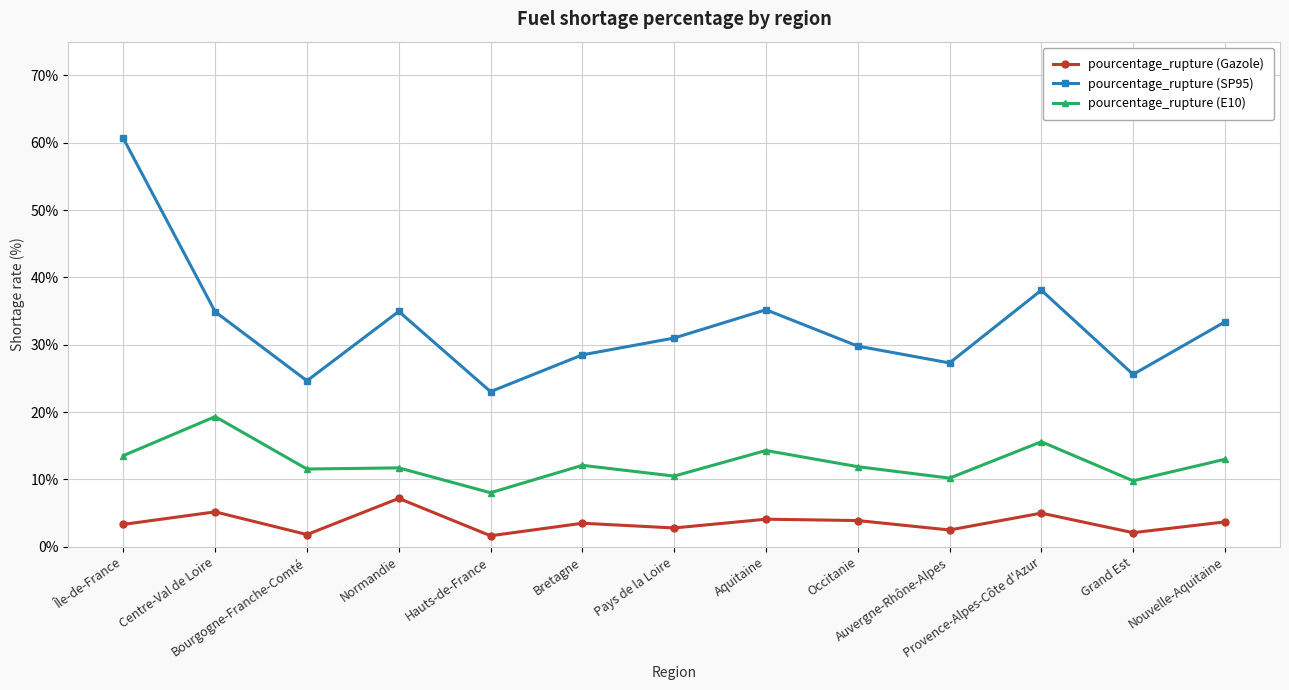

True or false: pourcentage_rupture (E10) and pourcentage_rupture (Gazole) intersect in this chart.

False